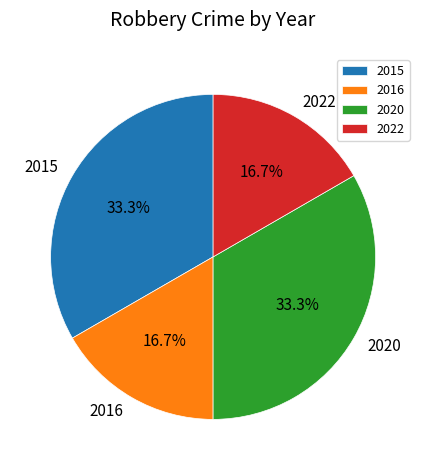

What is the ratio of the value at 2022 to the value at 2015?

0.5